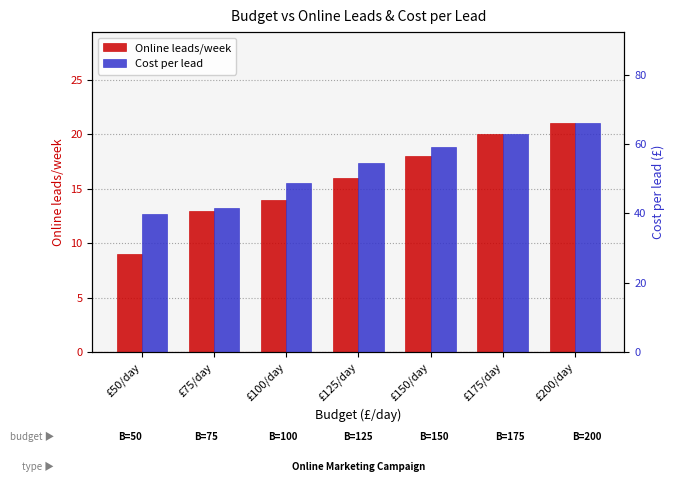

What is the value of the Online leads/week bar at the 7th from the left?

21.0